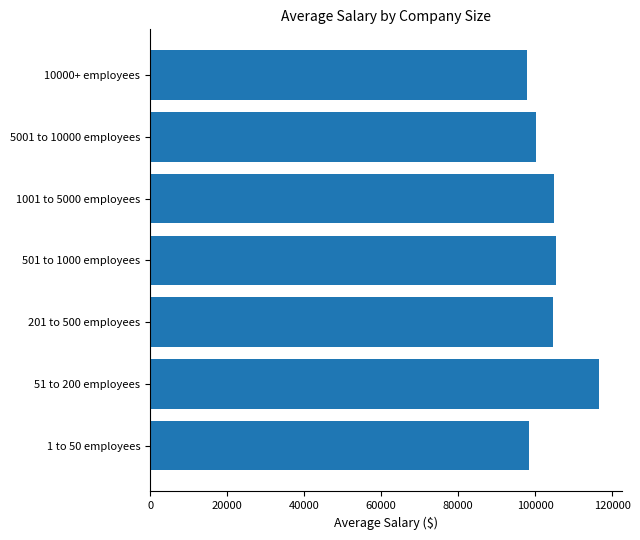

What is the average value?

104051.9